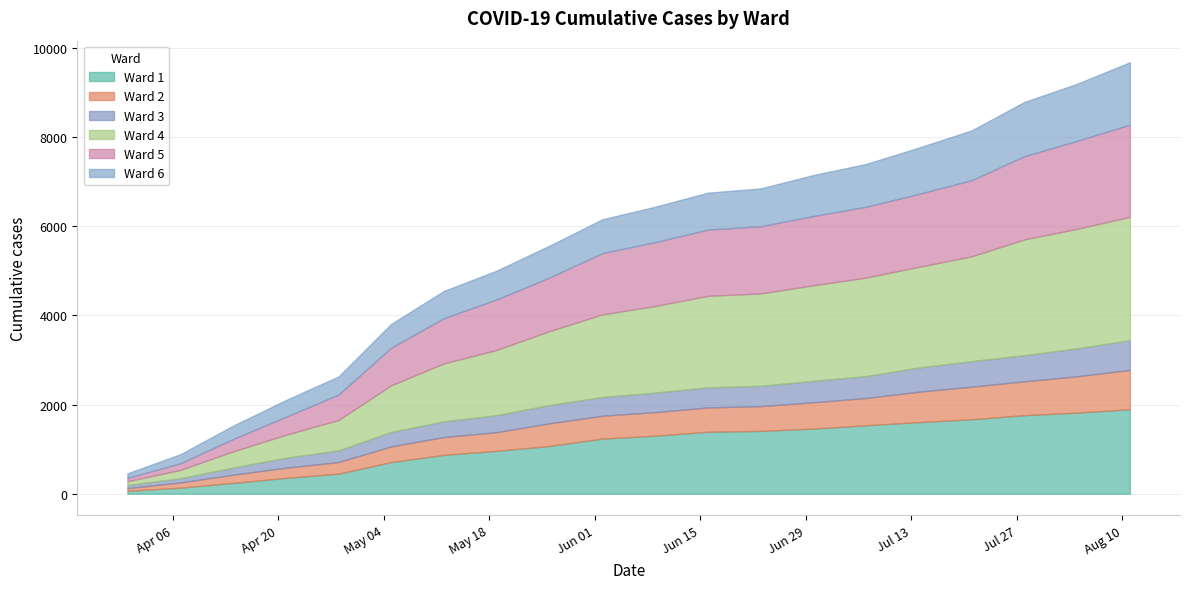

What position from the right is 2020-08-11?

1